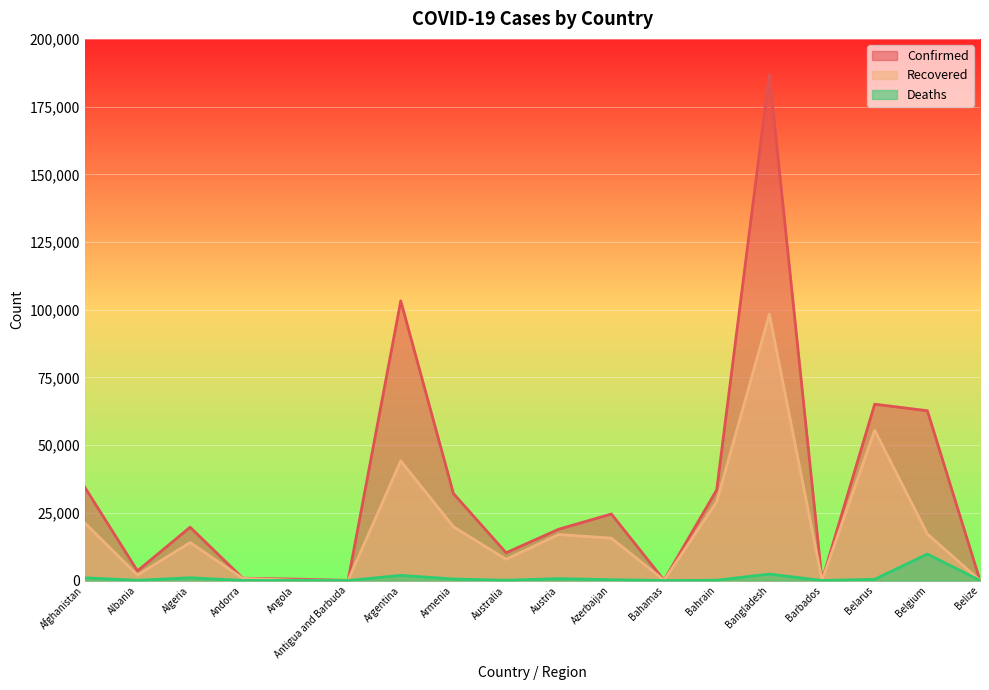

What is the label of the 17th point from the right?

Albania